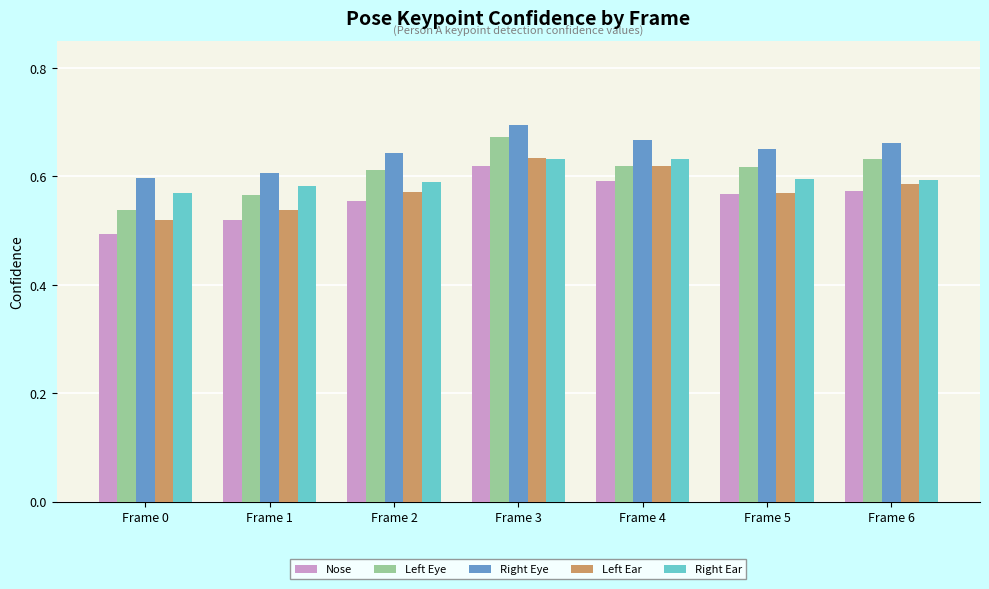

What is the difference between the maximum and minimum values in the Nose series?

0.1